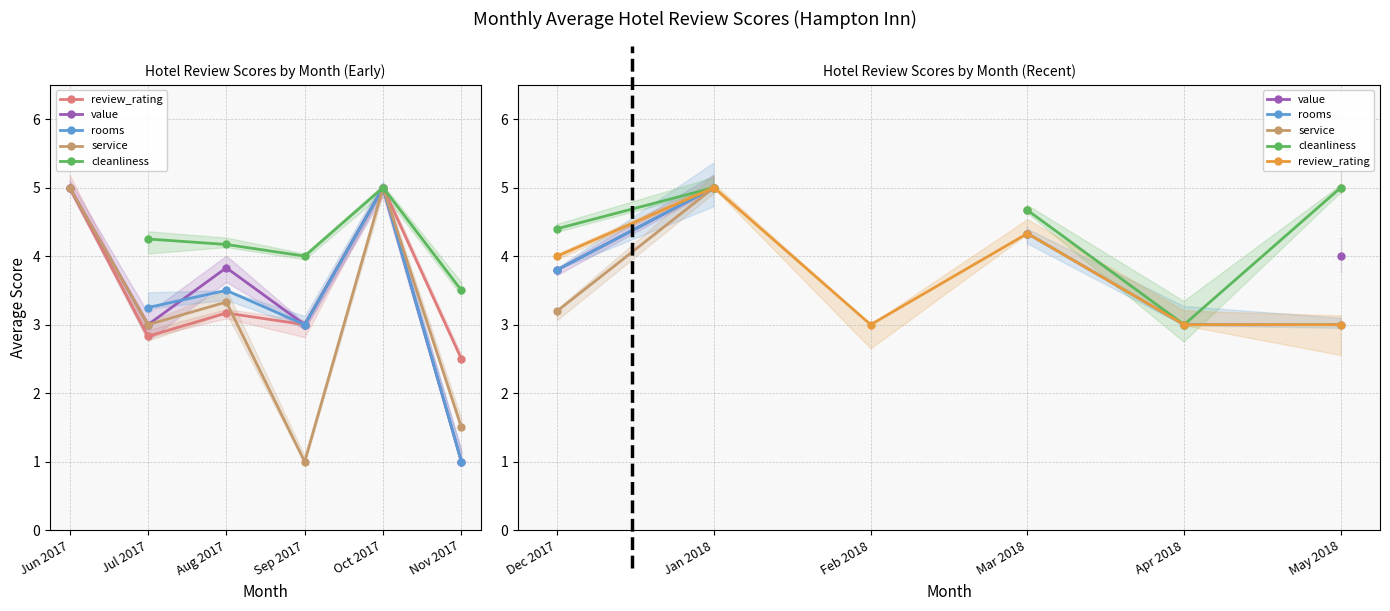

Is the value of service at Mar 2018 greater than the value of rooms at Feb 2018?

No